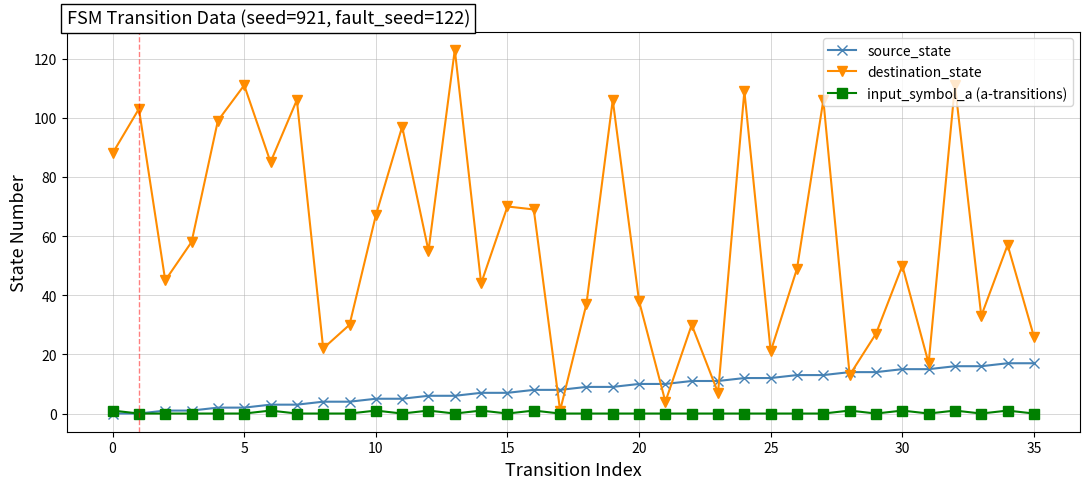

Which series has the widest spread of values?

destination_state